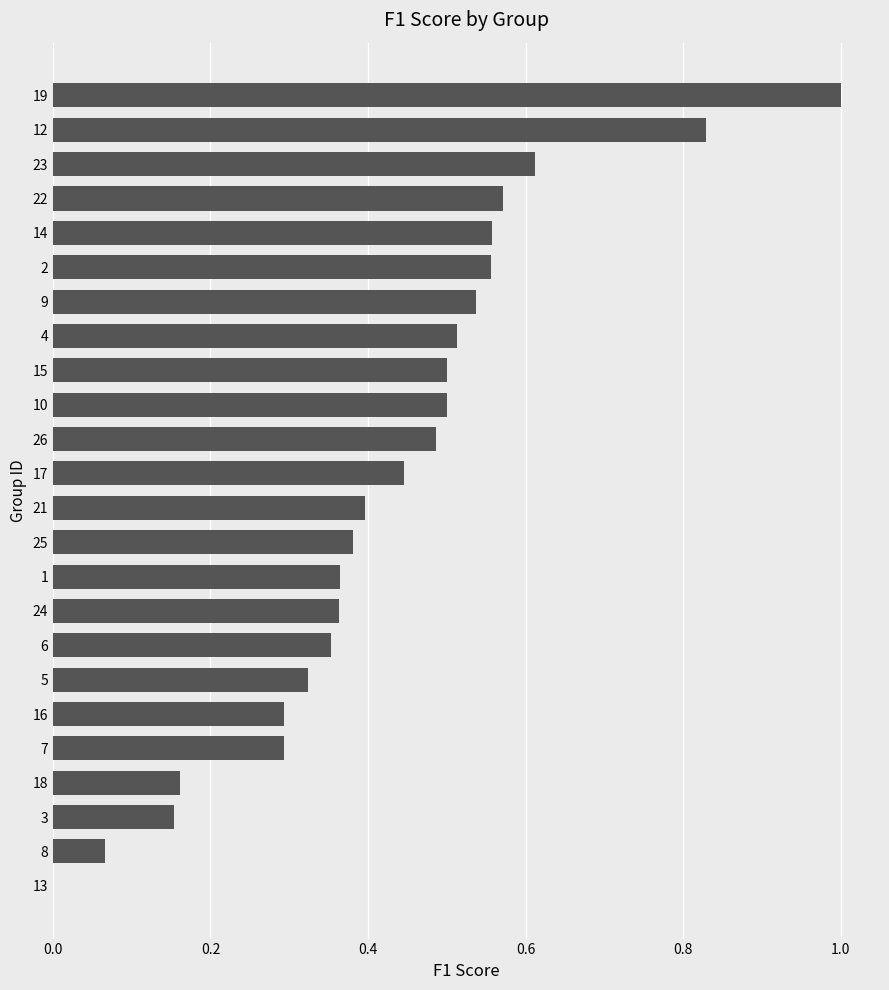

True or false: the data shows 0.3 at 18.

False